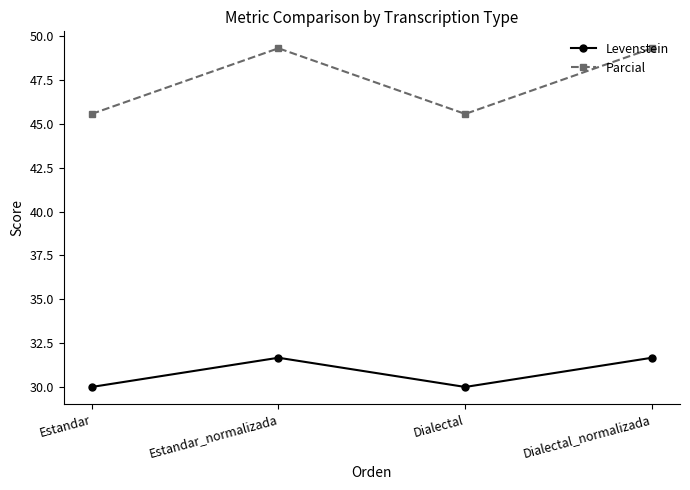

The Parcial series shows 19.5 at Estandar. True or false?

False